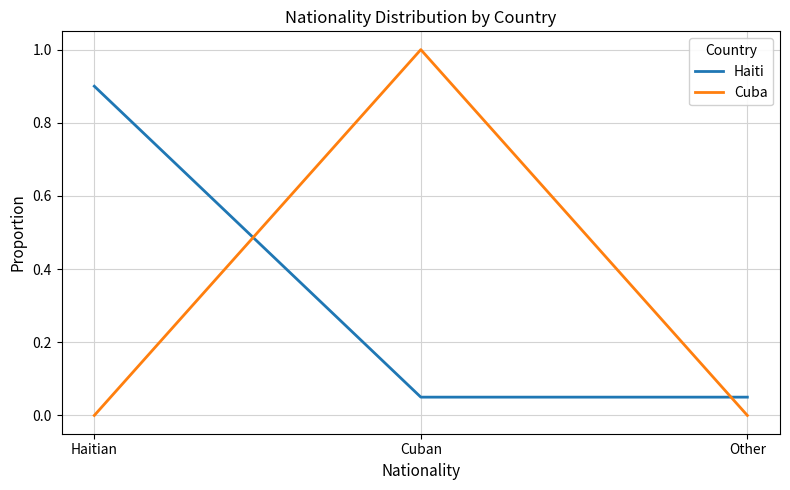

The Cuba series shows 1.0 at Cuban. True or false?

True